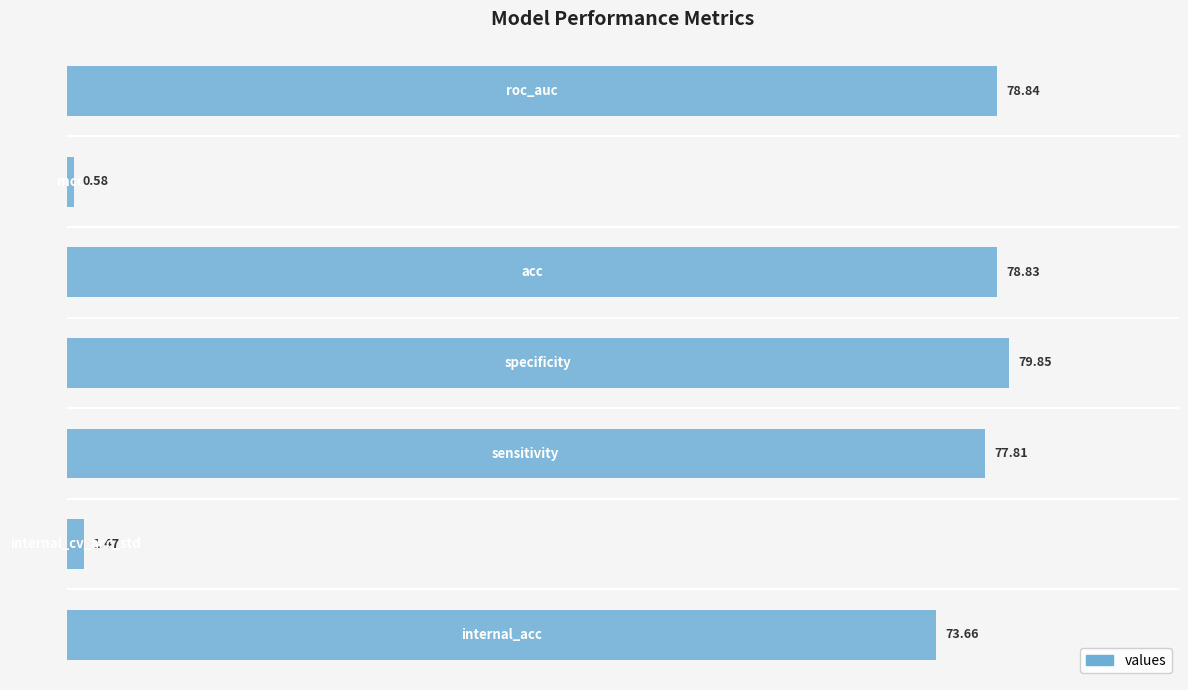

What is the difference between the second highest and second lowest values?

77.4